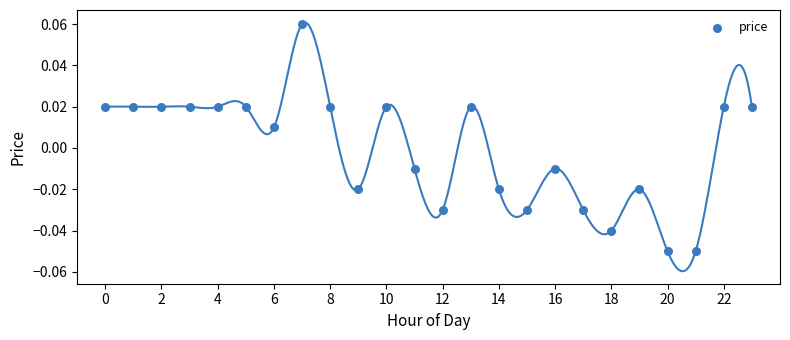

How many points are shown in the scatter plot?

24